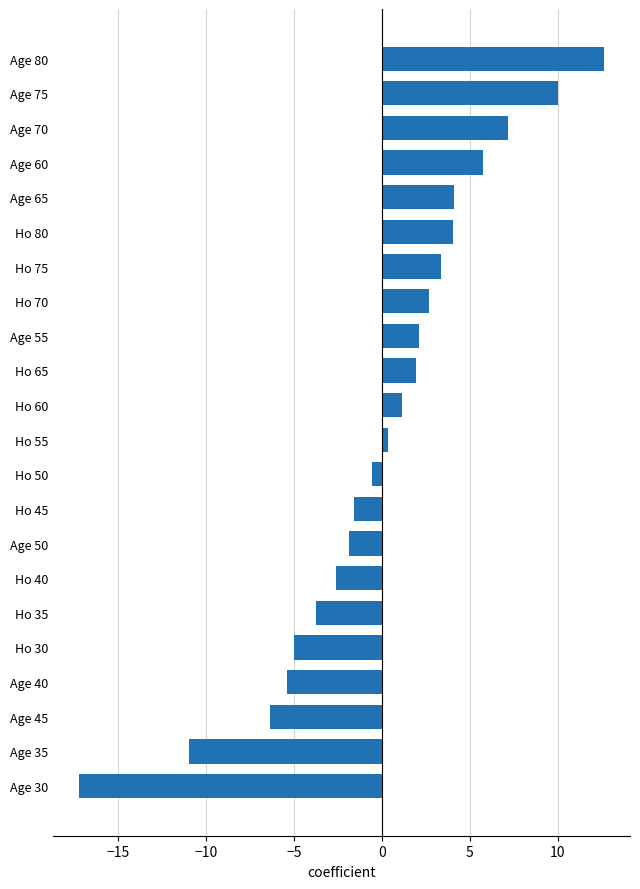

Is it true that the value at Ho 75 is 3.4?

True